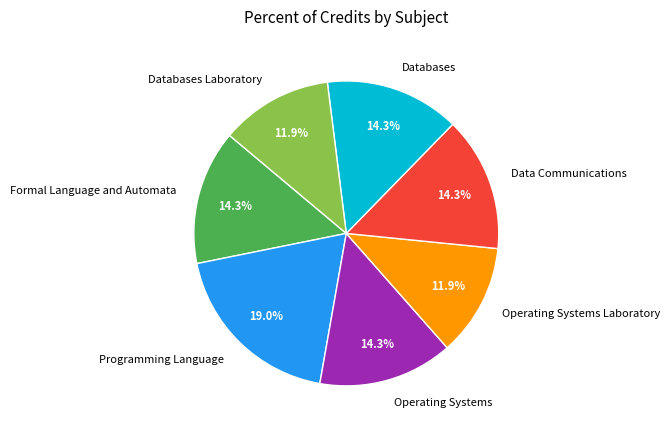

How much of the chart is everything except Operating Systems Laboratory?

88.1%